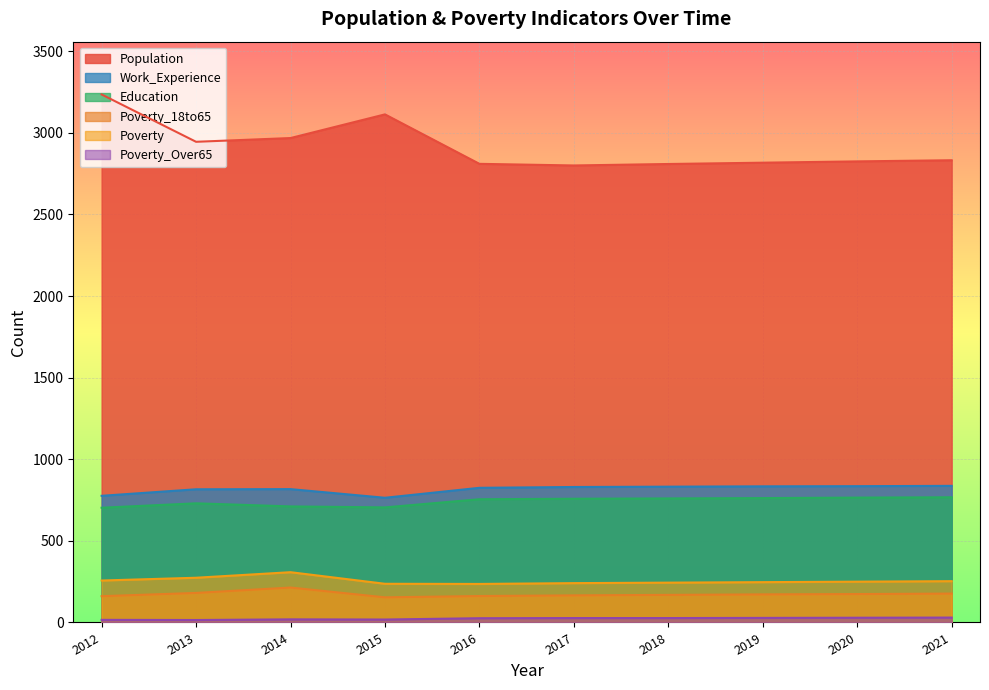

What is the sum of the Poverty_Over65 values at 2013 and 2016?

41